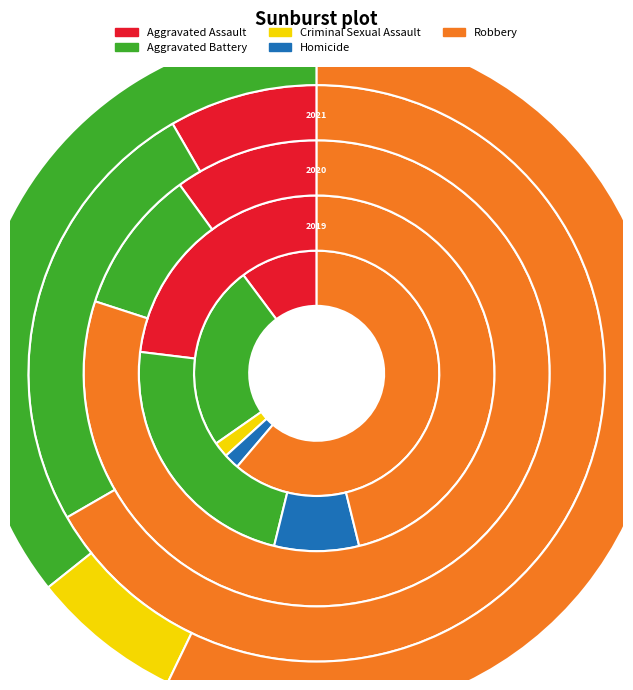

What is the total percentage of Aggravated Assault and Homicide?

30.8%